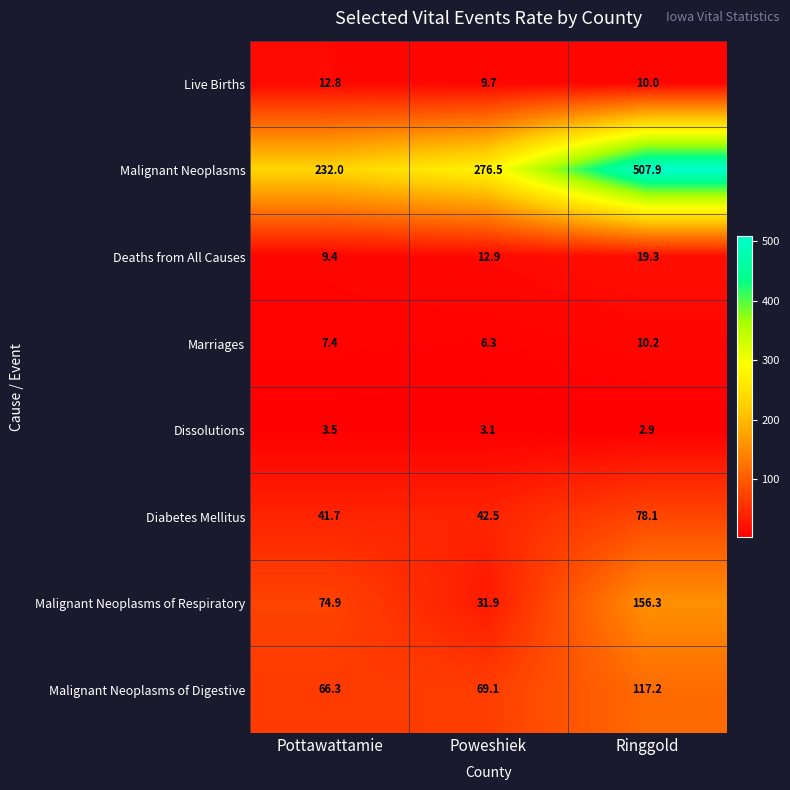

At how many categories does at least one series exceed 213?

3